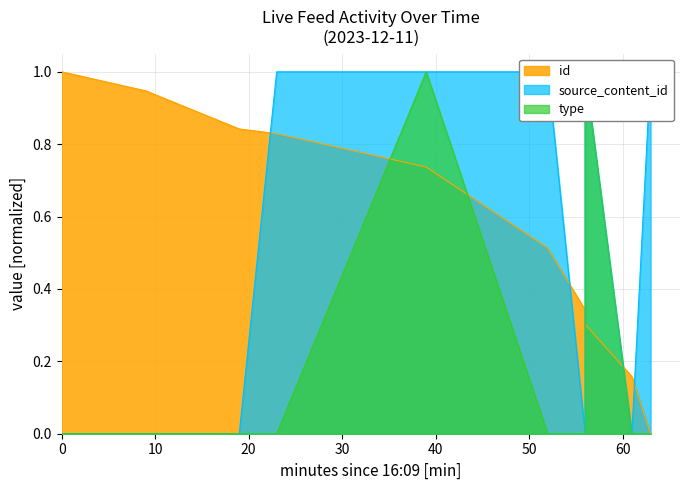

What is the label of the 1st point from the right?

17:12